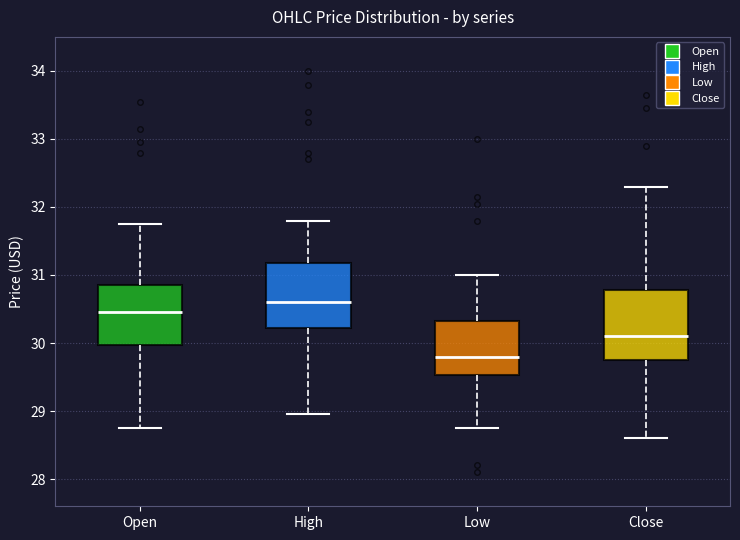

Where does the lower whisker of the box for Low end on the y-axis? The values are not printed on the chart, so give them approximately, as read against the axis.

28.8